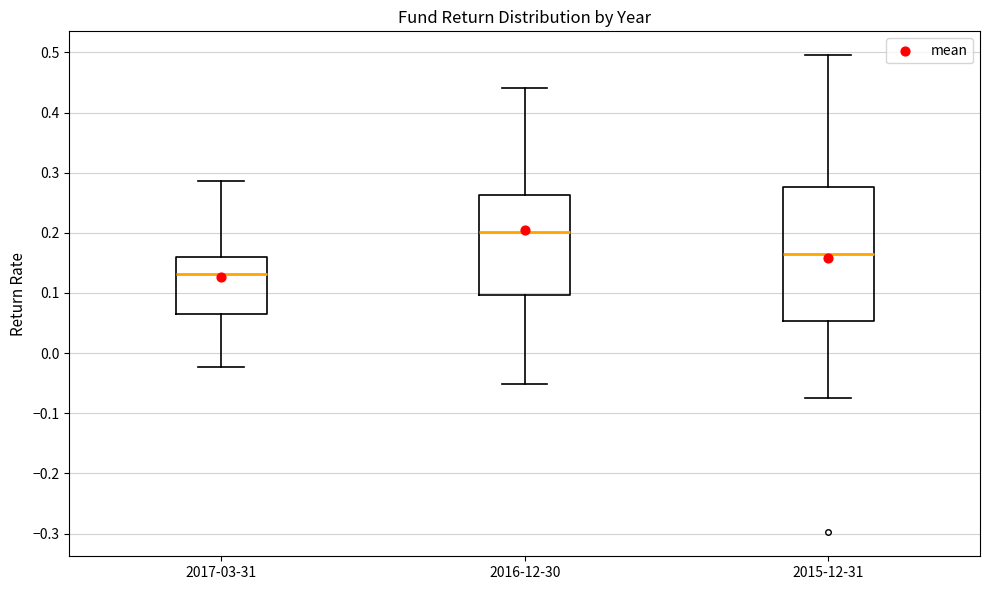

Comparing the boxes themselves (not the whiskers), which one is the tallest?

2015-12-31